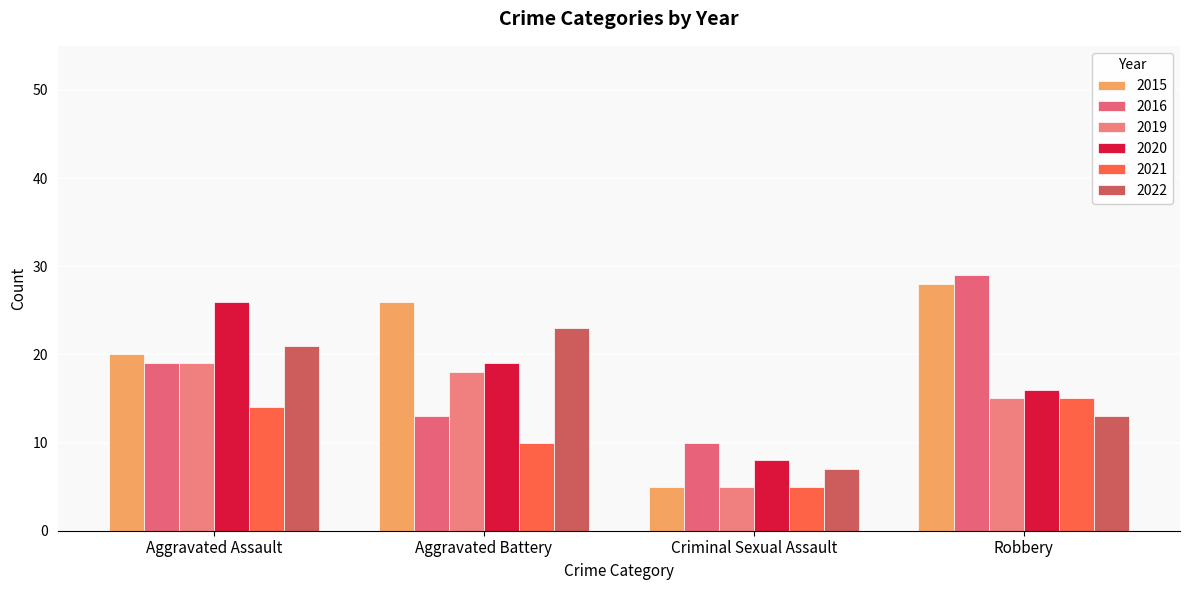

How many values in the 2022 series are below 21?

2